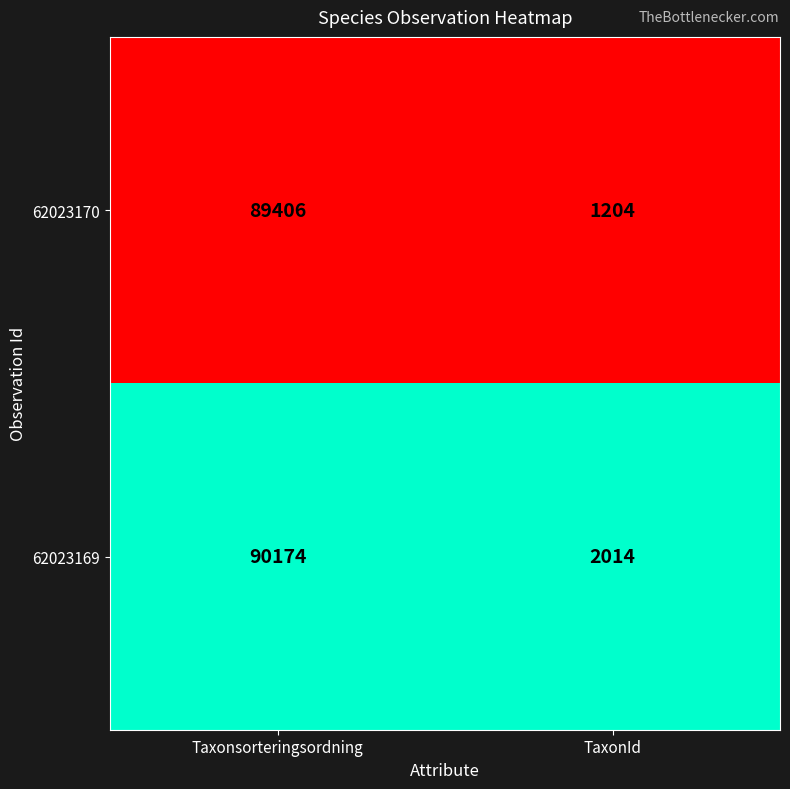

What is the total value across all series at TaxonId?

3218